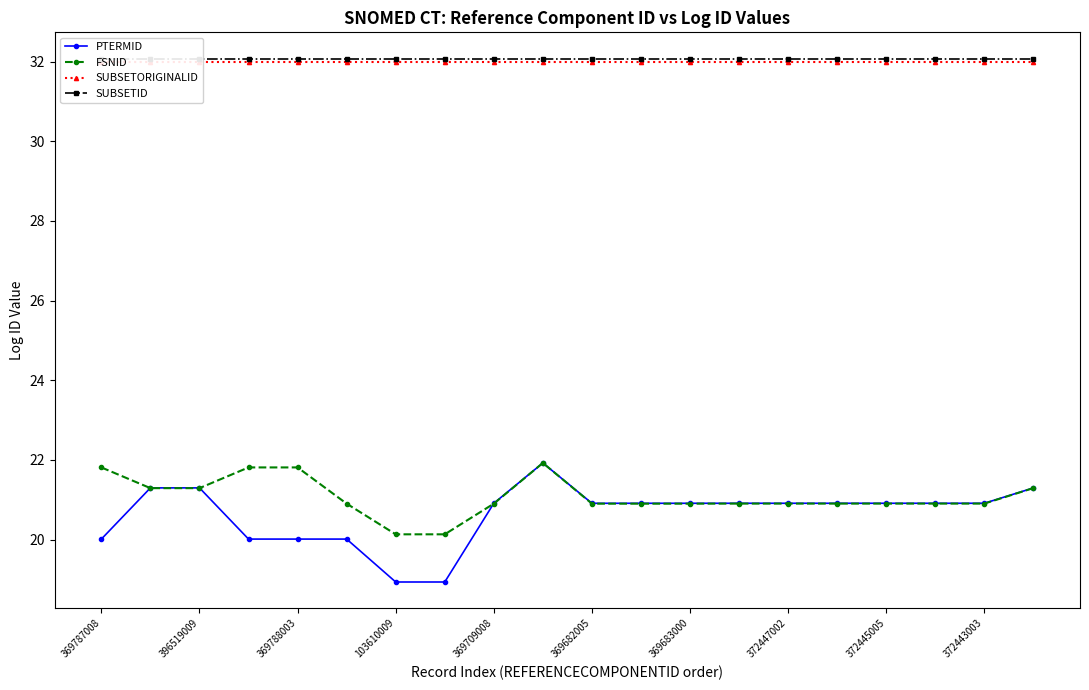

True or false: FSNID and SUBSETID intersect in this chart.

False